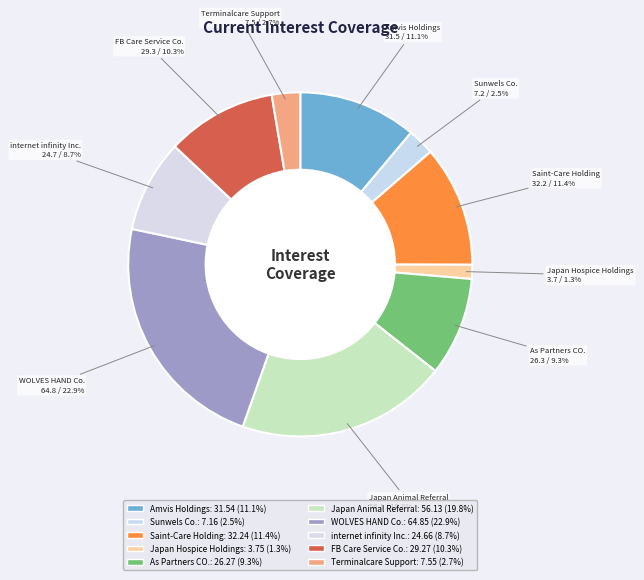

Is the sum of As Partners CO. and Sunwels Co. greater than half?

No